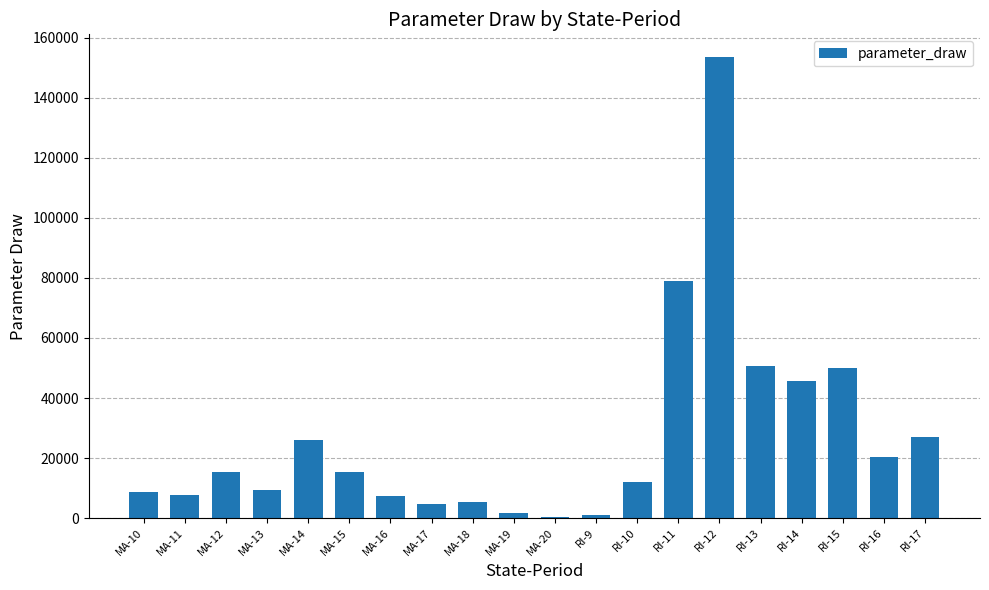

What is the label of the 10th bar from the right?

MA-20